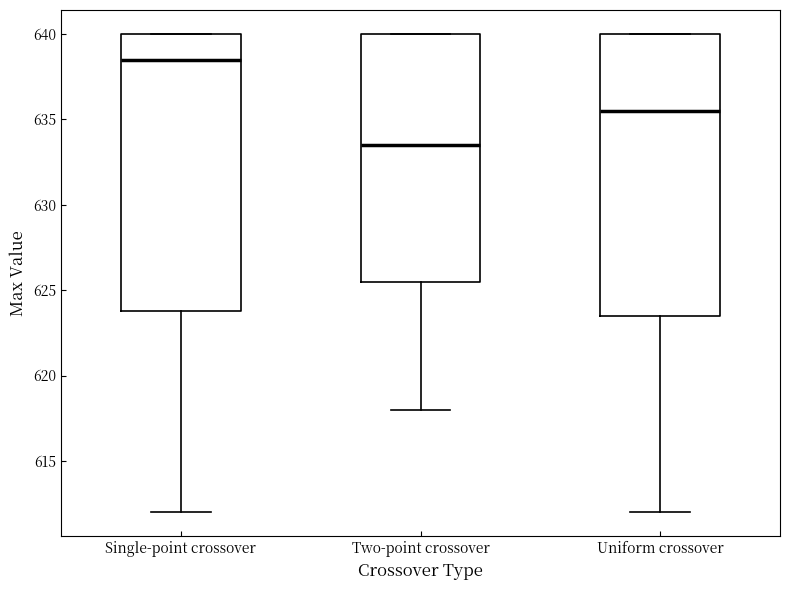

Reading left to right, transcribe this box plot: for each box, give where its median line is, the range the box spans, and where its two whiskers end, as read against the y-axis. The values are not printed on the chart, so give them approximately, as read against the axis.

Single-point crossover: median 638.5, box 624.0 to 640.0, whiskers 612.0 to 640.0
Two-point crossover: median 633.5, box 625.5 to 640.0, whiskers 618.0 to 640.0
Uniform crossover: median 635.5, box 623.5 to 640.0, whiskers 612.0 to 640.0